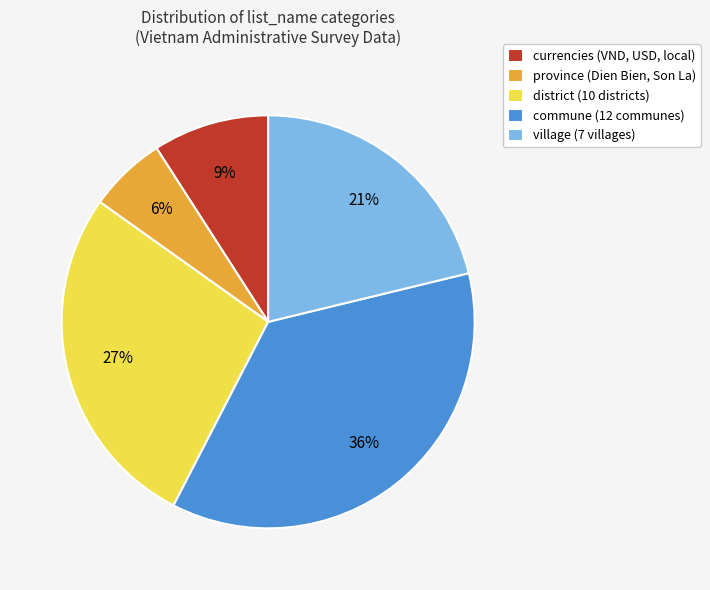

Do province (Dien Bien, Son La) and currencies (VND, USD, local) together represent more than half of the pie?

No